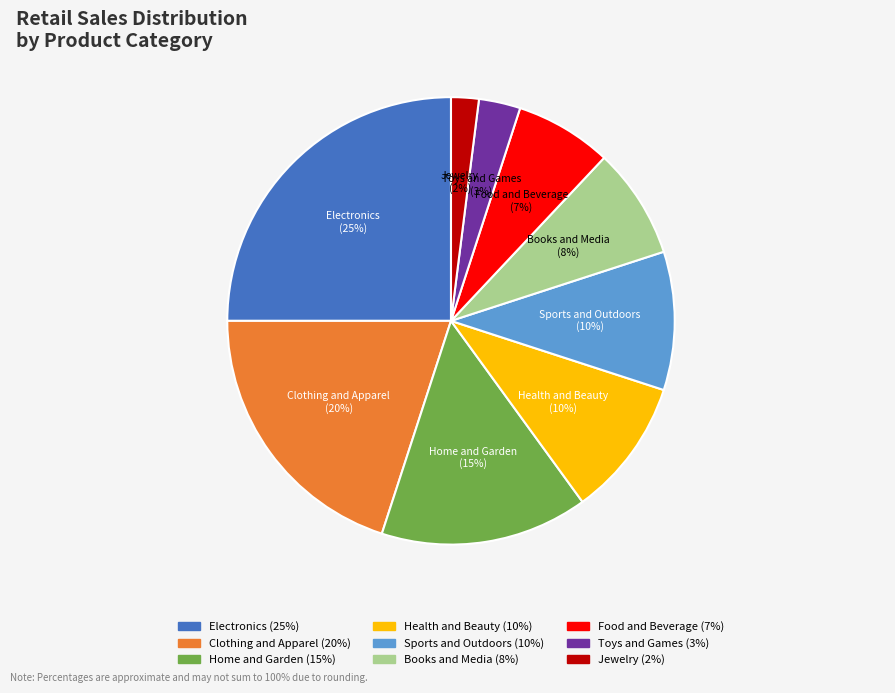

True or false: Sports and Outdoors accounts for 10% of the total.

True